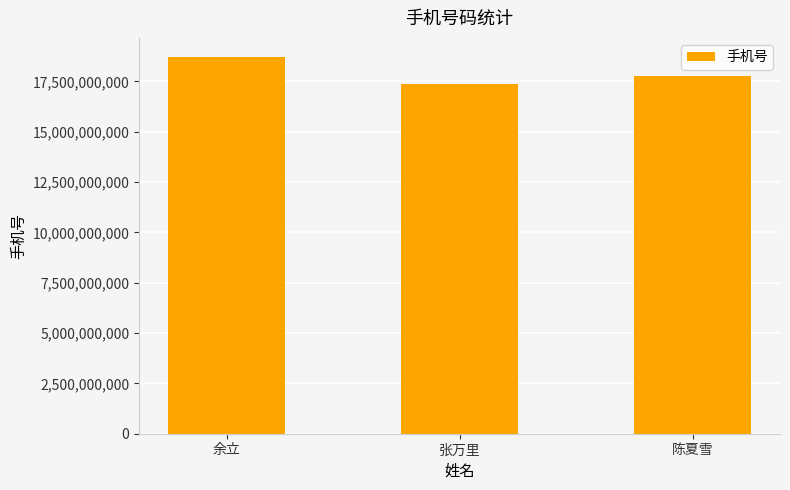

Is it true that the value at 余立 is 4656972577?

False